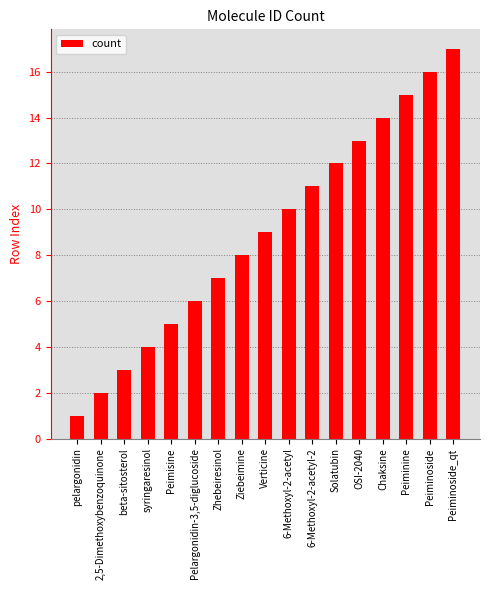

What is the ratio of the value at Ziebeimine to the value at Peiminoside_qt?

0.5